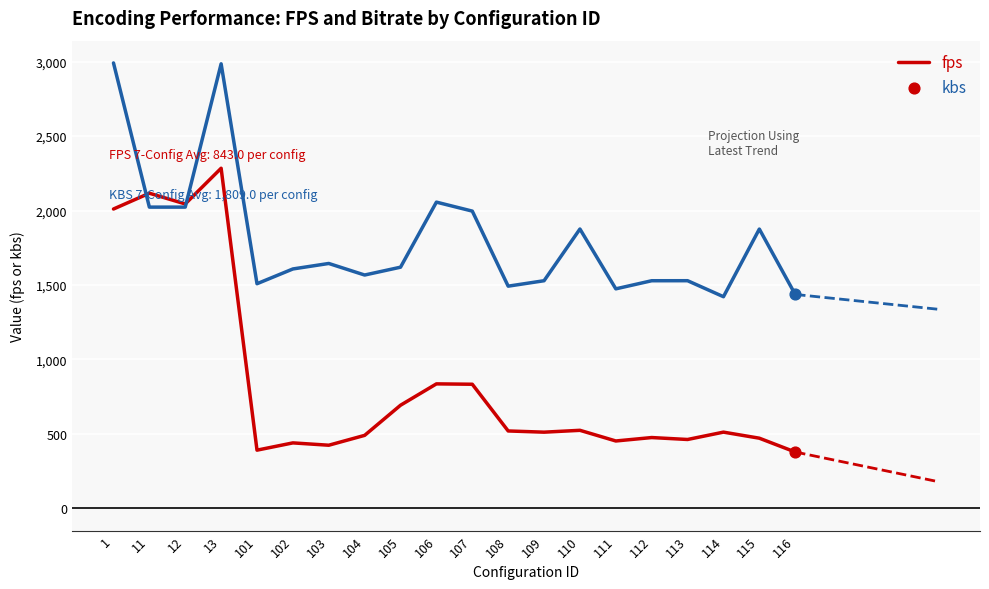

What is the total value across all series at 115?

2346.1